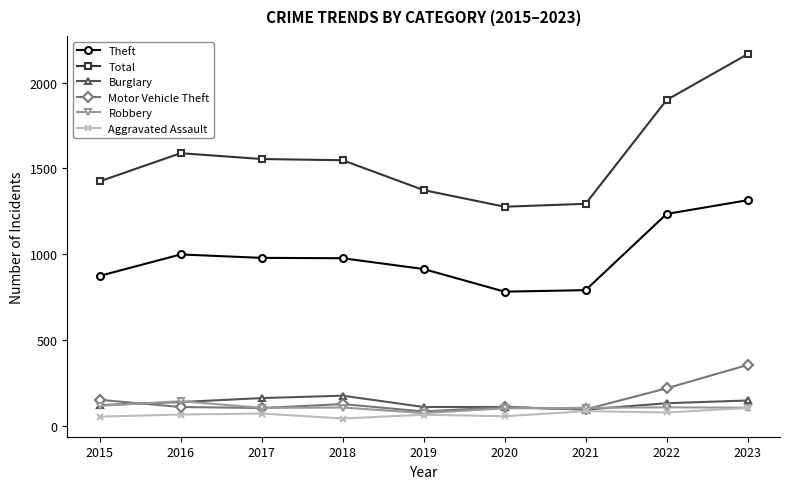

What is the total value across all series at 2019?

2622